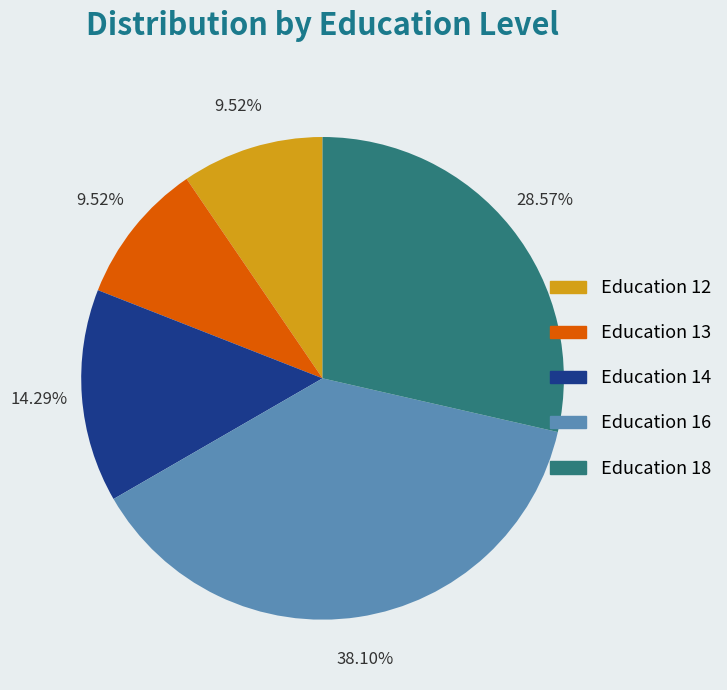

To the nearest percent, what percentage of the pie is Education 14?

14%